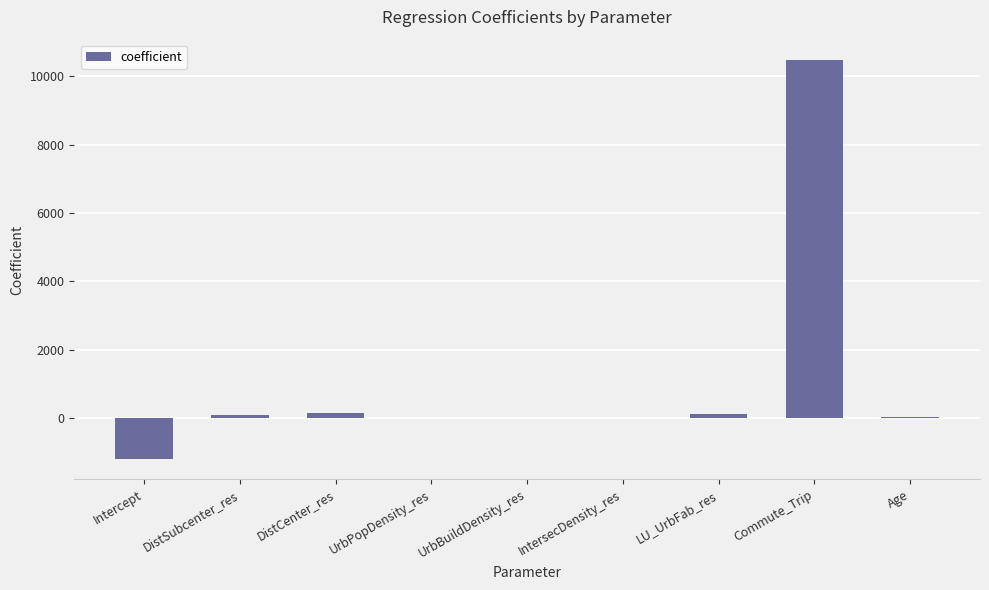

What is the maximum value shown in the chart?

10491.8